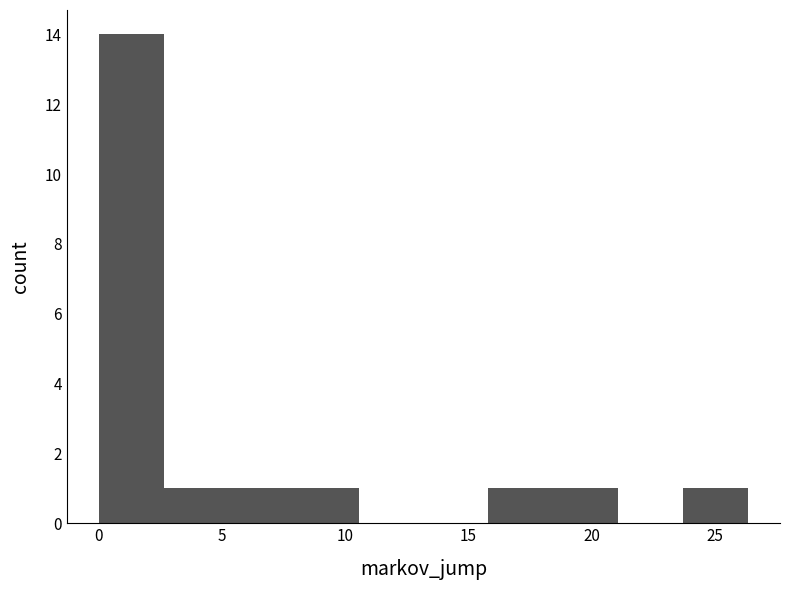

Reading left to right, transcribe this chart: for each bar, give the range it covers on the x-axis and its height. Neither the bar edges nor the heights are printed on the chart, so give them approximately, as read against the axes.

0.0 to 2.5: 14
2.5 to 5.5: 1
5.5 to 8.0: 1
8.0 to 10.5: 1
10.5 to 13.0: 0
13.0 to 16.0: 0
16.0 to 18.5: 1
18.5 to 21.0: 1
21.0 to 23.5: 0
23.5 to 26.5: 1